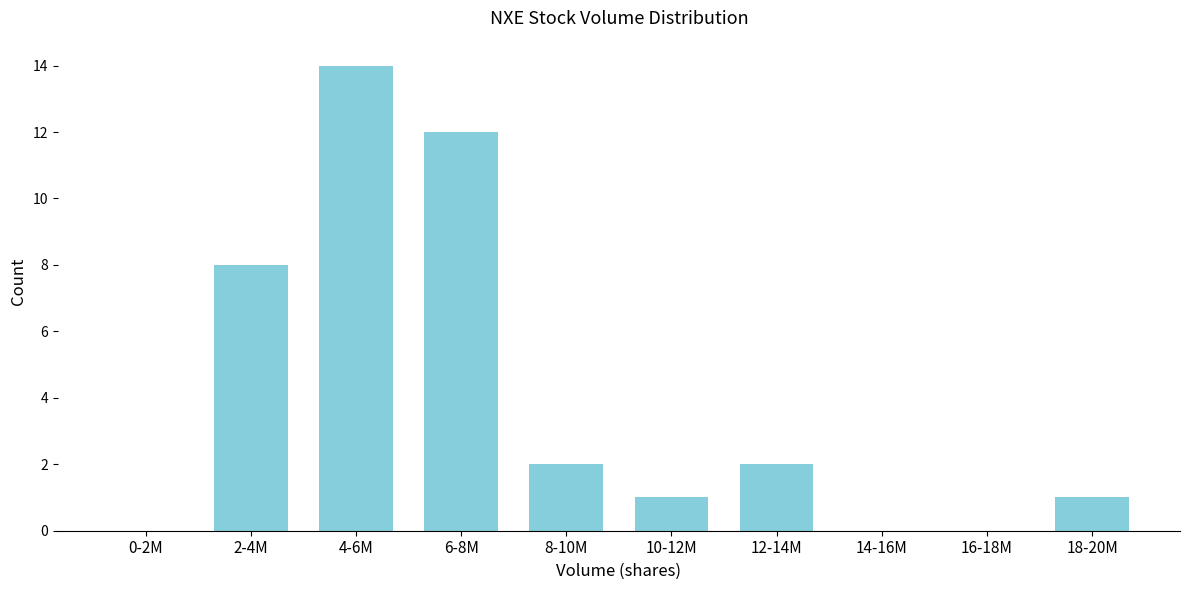

Reading left to right, extract all data points from this chart.

0-2M=0	2-4M=8	4-6M=14	6-8M=12	8-10M=2	10-12M=1	12-14M=2	14-16M=0	16-18M=0	18-20M=1